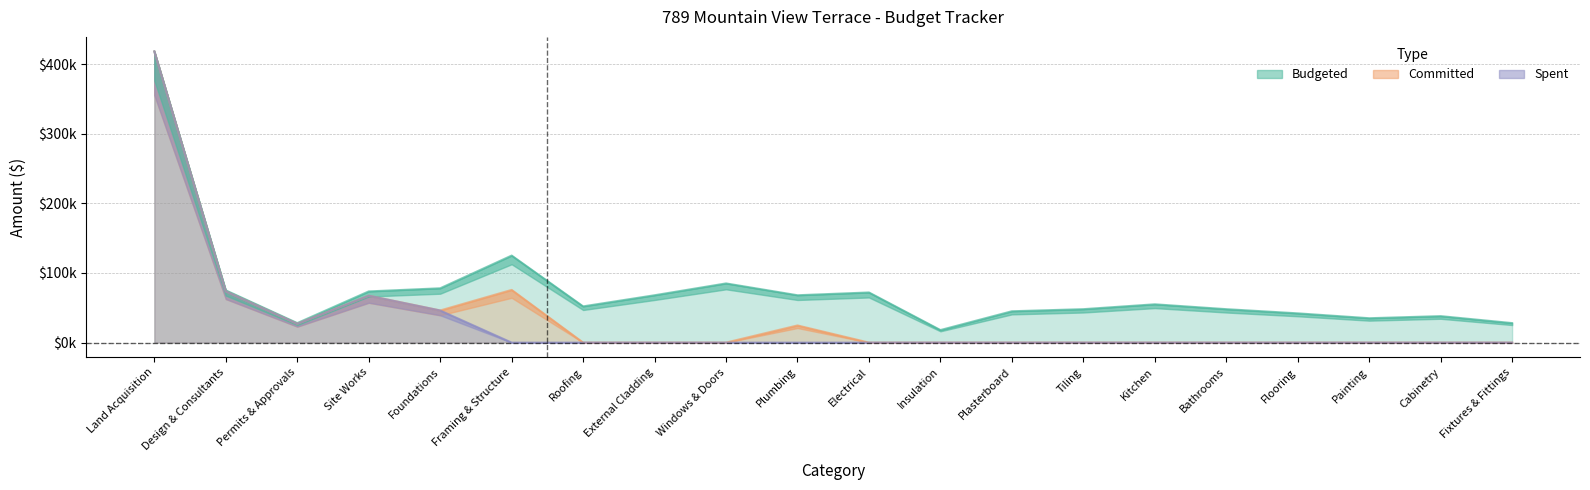

How many values in the Committed series exceed 0?

7